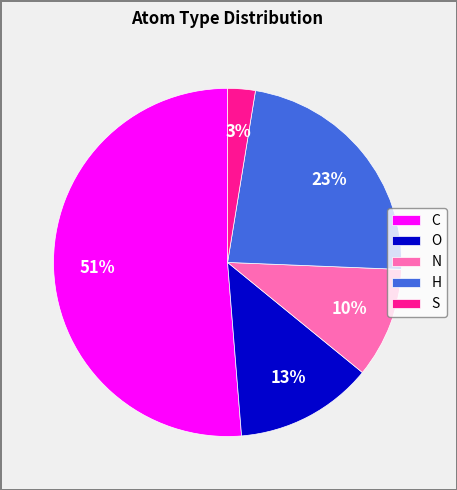

Rank the categories by value from highest to lowest.

C, H, O, N, S